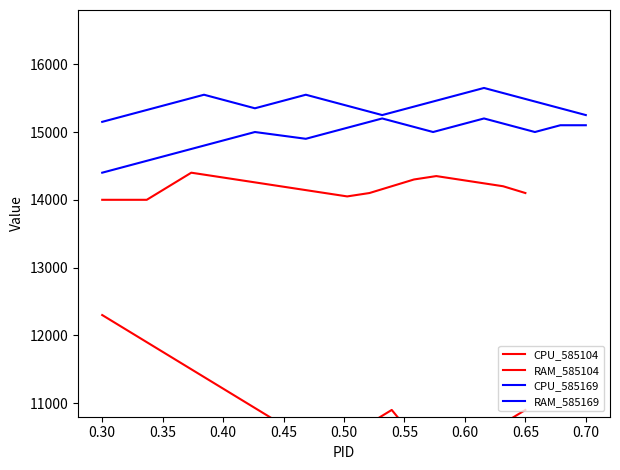

At which category does RAM_585104 reach its first local peak?

0.45